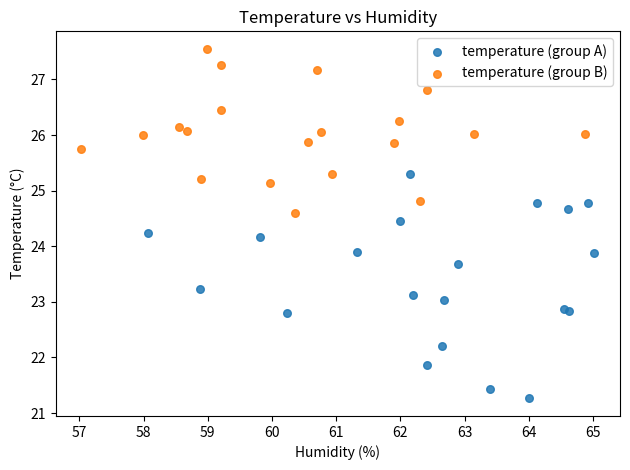

Which series has the largest Y range (max minus min)?

temperature (group A)